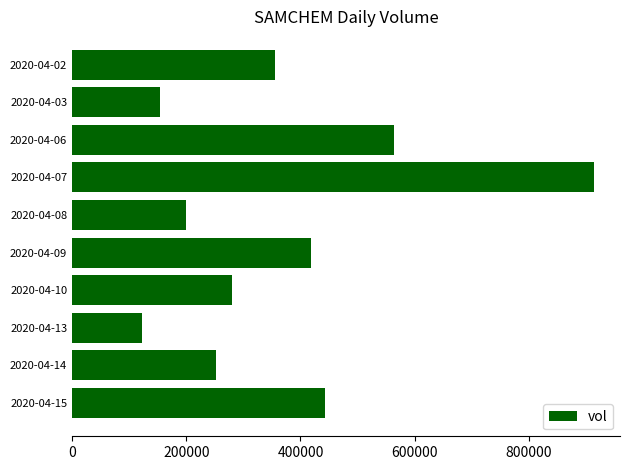

Does the chart contain any negative values?

No